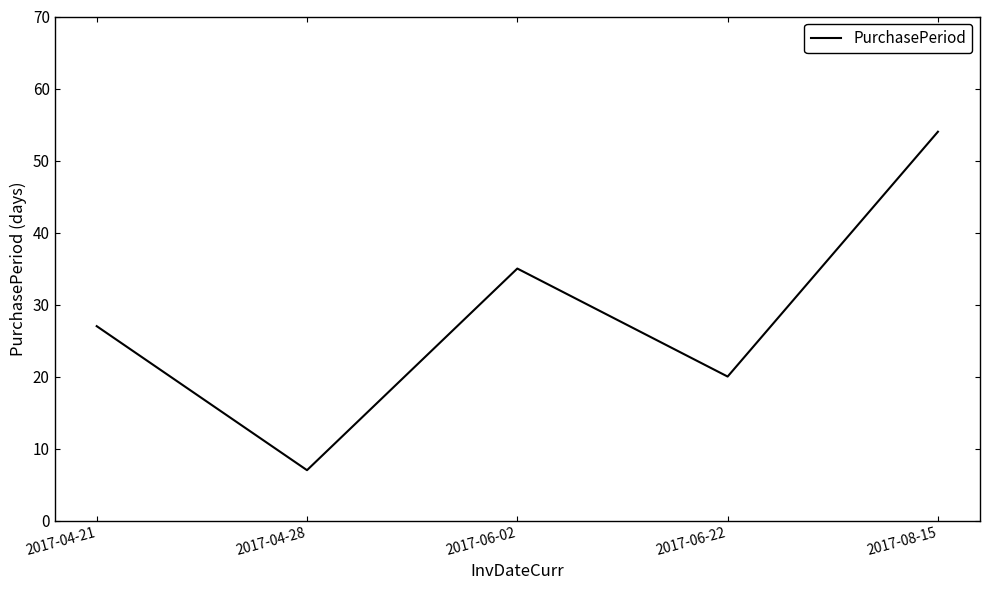

At which category does the chart reach its peak across all series?

2017-08-15